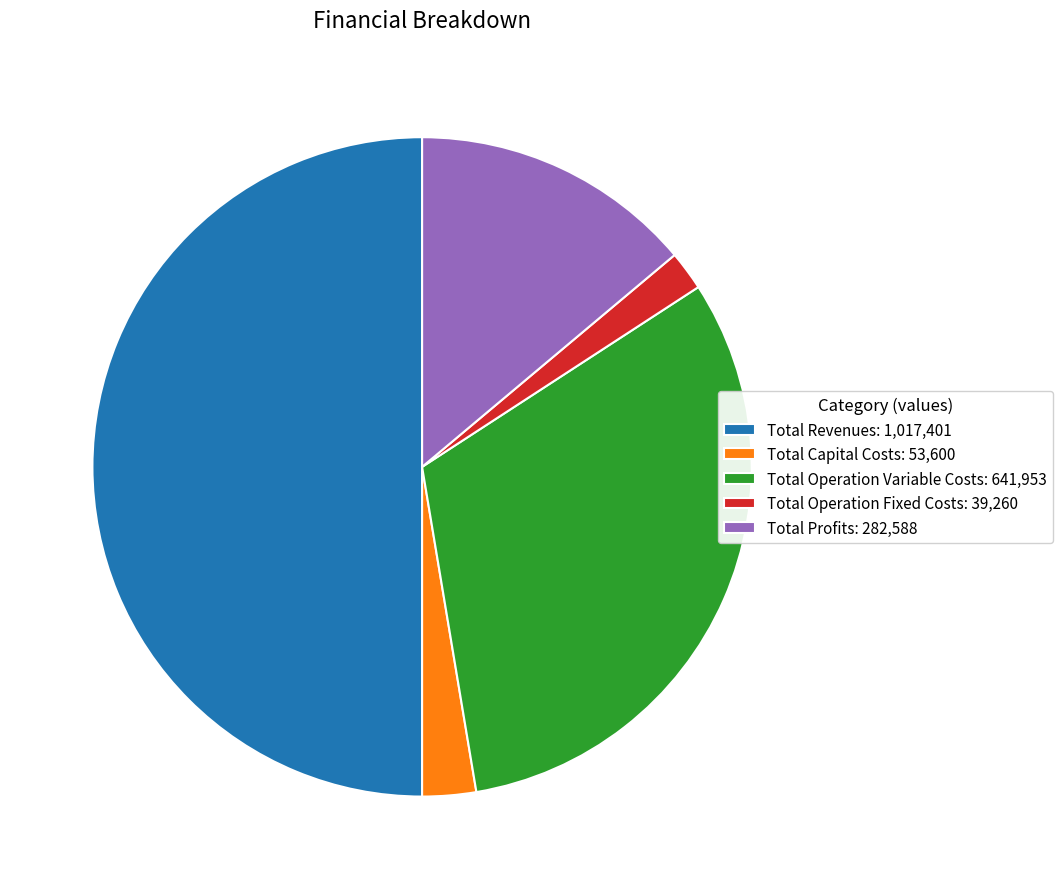

How many slices are in this pie chart?

5